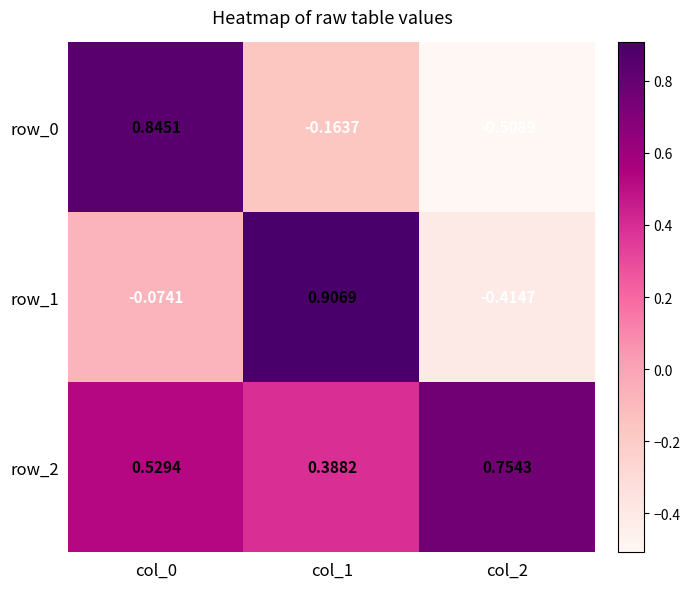

Which series has the widest spread of values?

row_0